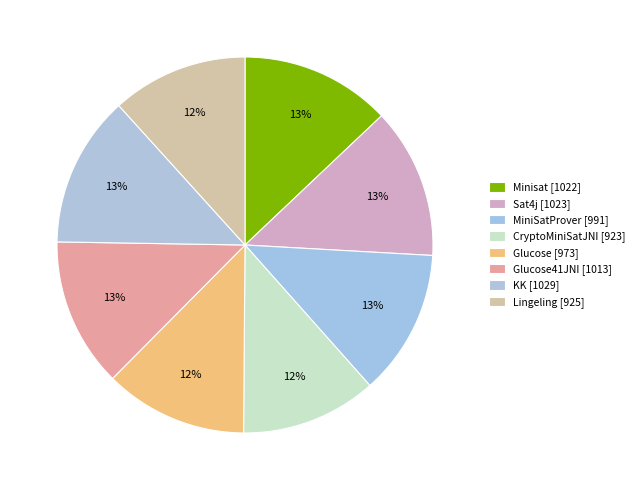

What is the smallest slice in the pie chart?

CryptoMiniSatJNI